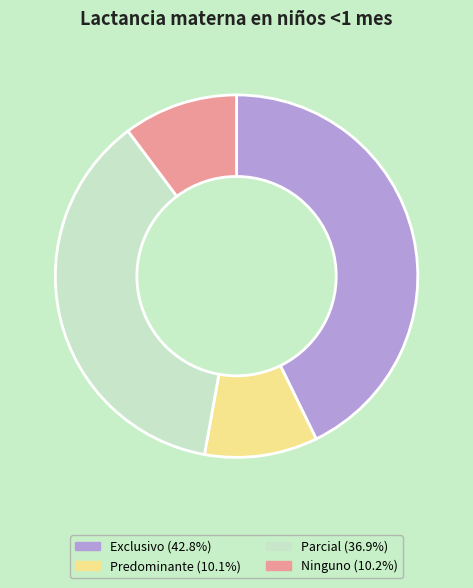

True or false: Parcial accounts for 37% of the total.

True